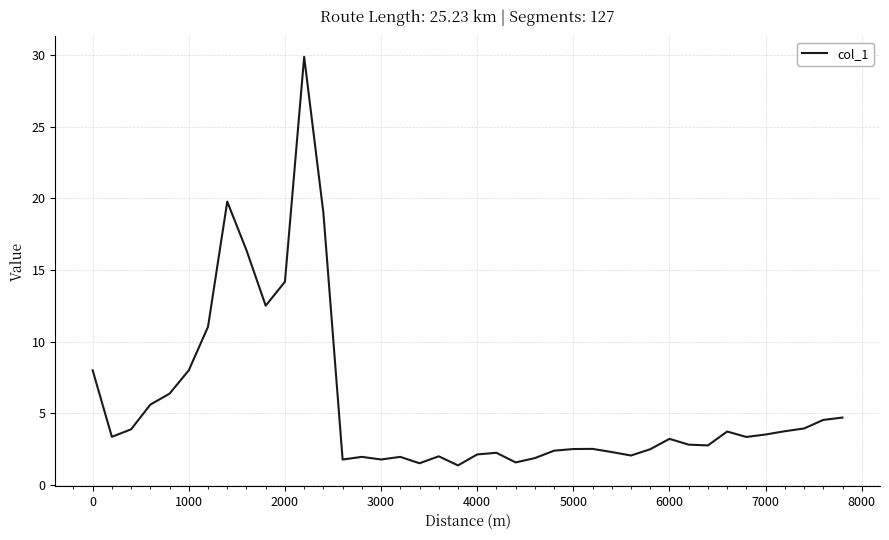

What is the difference between the maximum and minimum values?

28.5